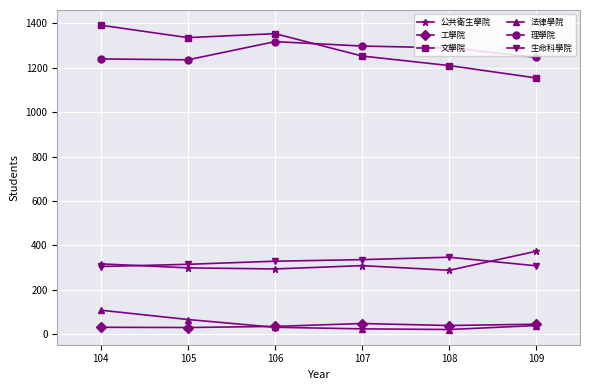

True or false: 生命科學院 has more than 2 interior local peaks.

False